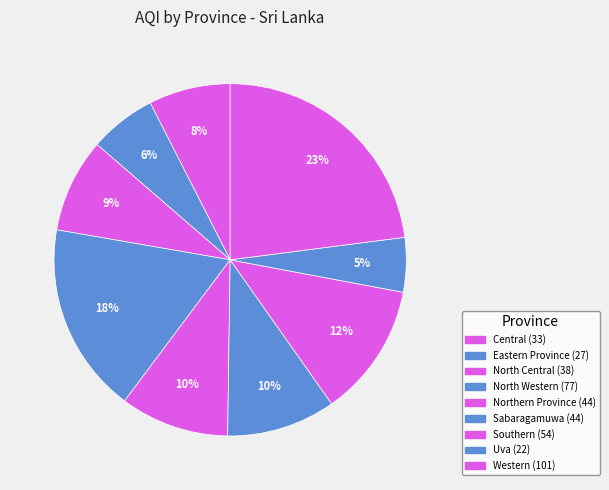

To the nearest percent, what is the average slice percentage?

11%